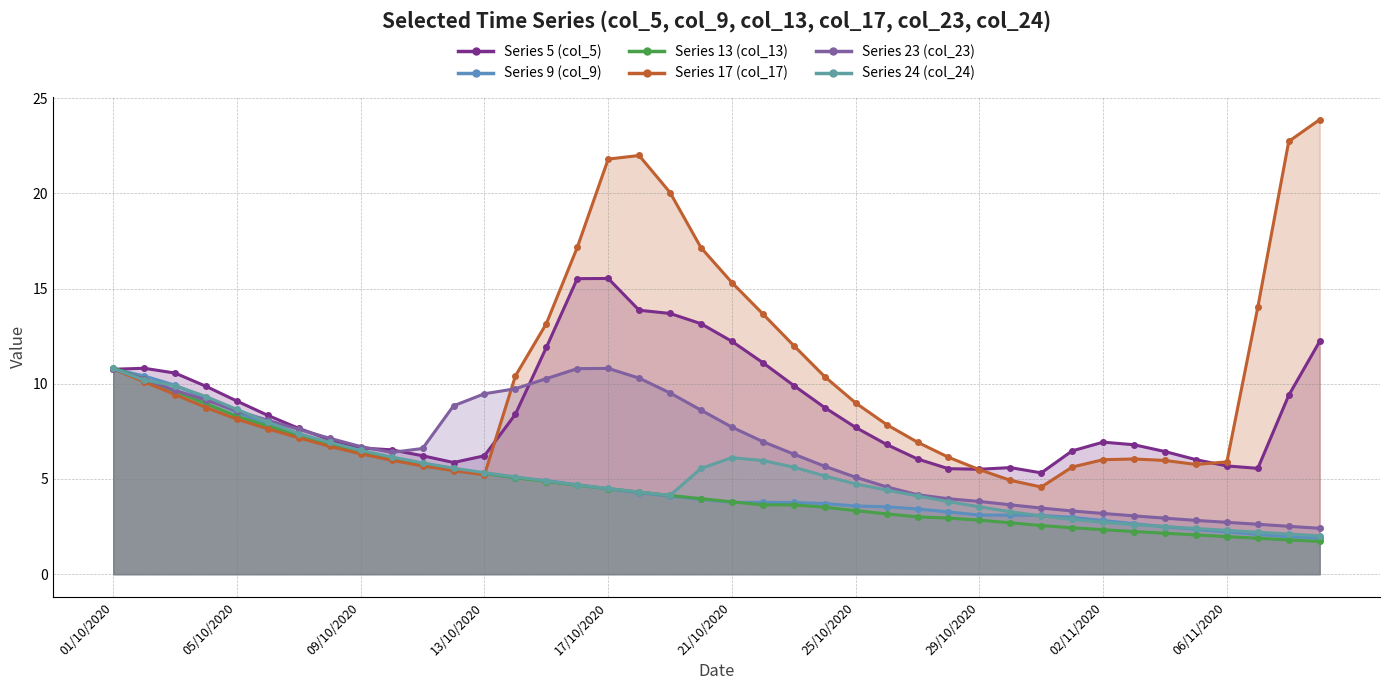

What is the lowest value of the Series 9 (col_9) series?

1.9